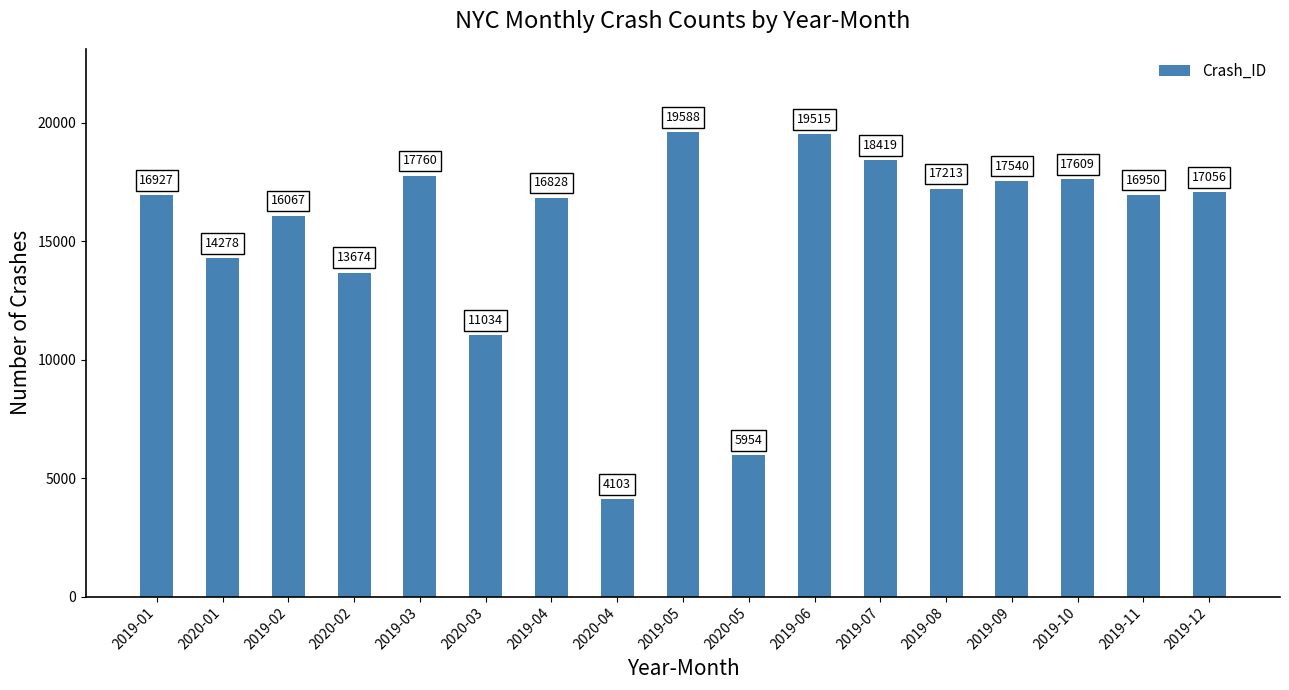

True or false: the data shows 4505 at 2019-12.

False